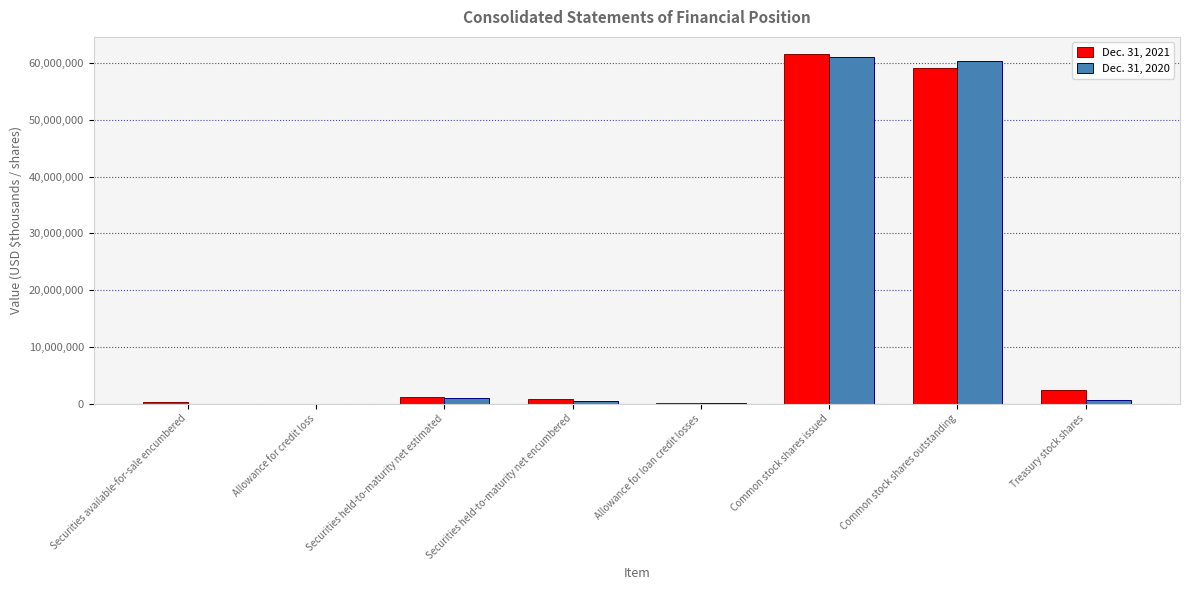

What is the spread (max minus min) of values at Common stock shares outstanding?

1216997